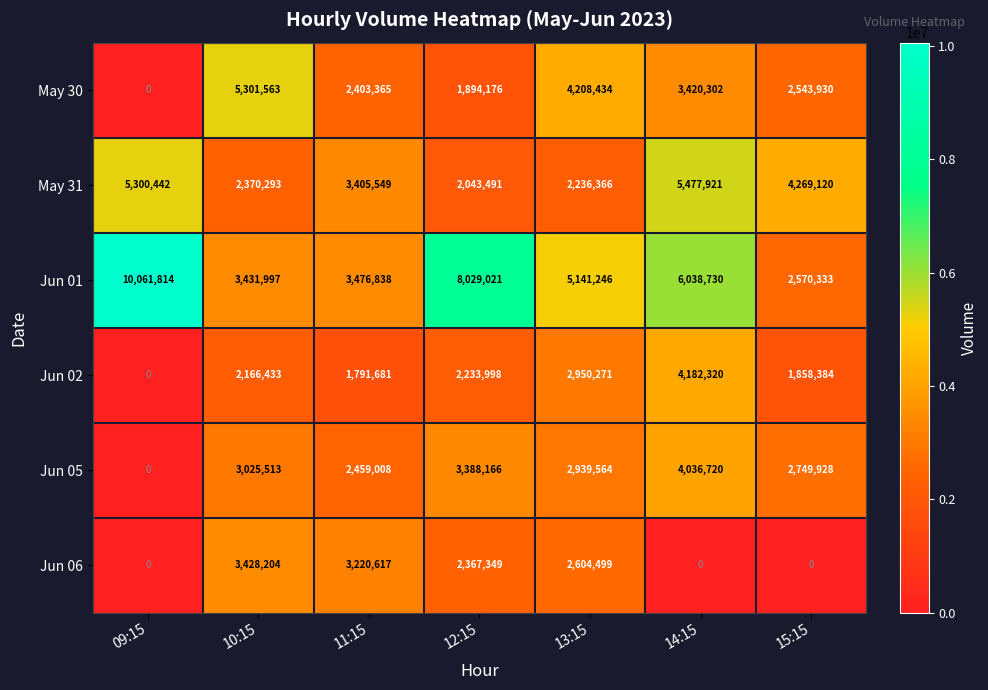

The value of Jun 02 at 13:15 is 2950271. True or false?

True